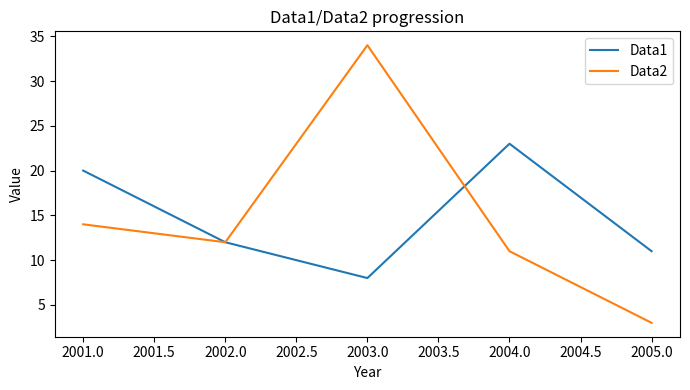

How many values in the Data2 series are below 12?

2